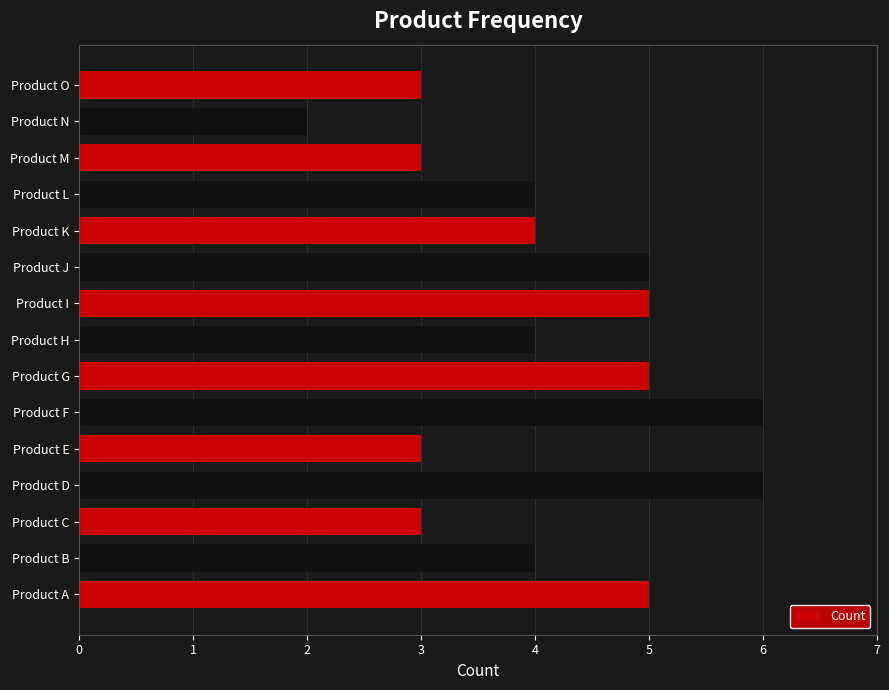

What is the difference between the second highest and minimum values?

4